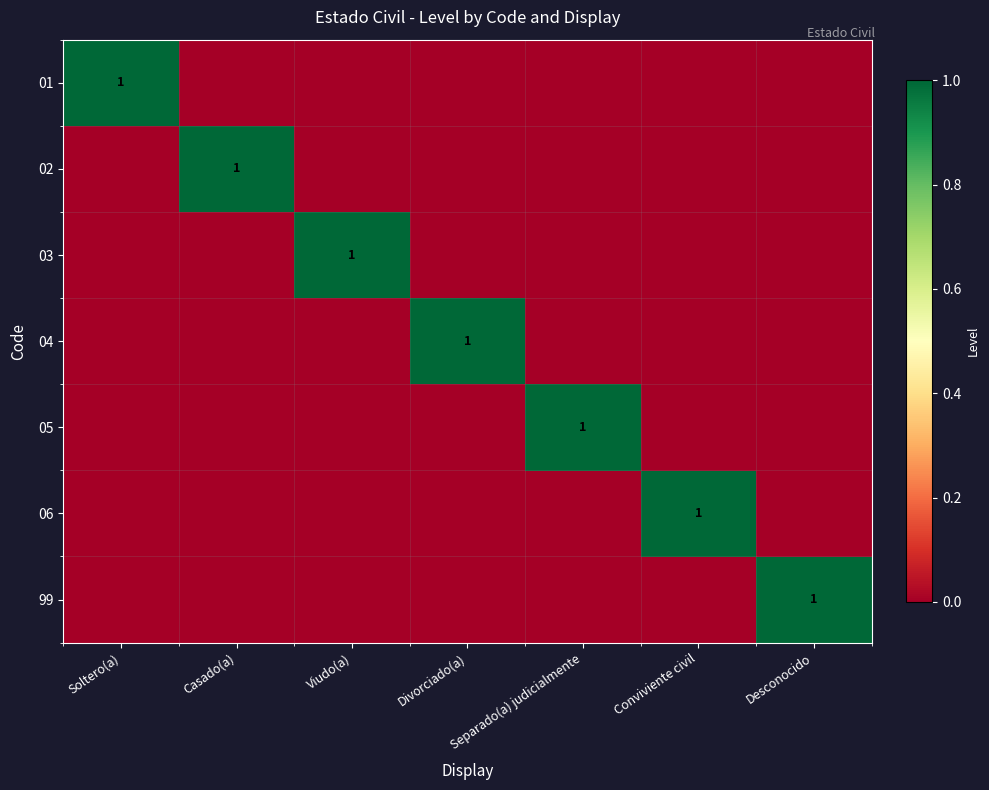

True or false: 05 has a value of 0 at Separado(a) judicialmente.

False